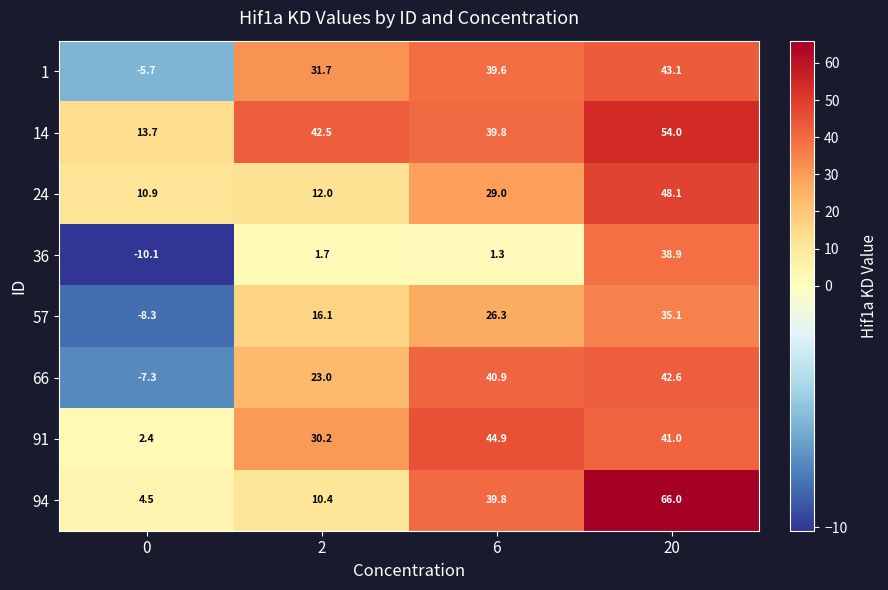

What is the difference between the 14 values at 20 and 2?

11.5